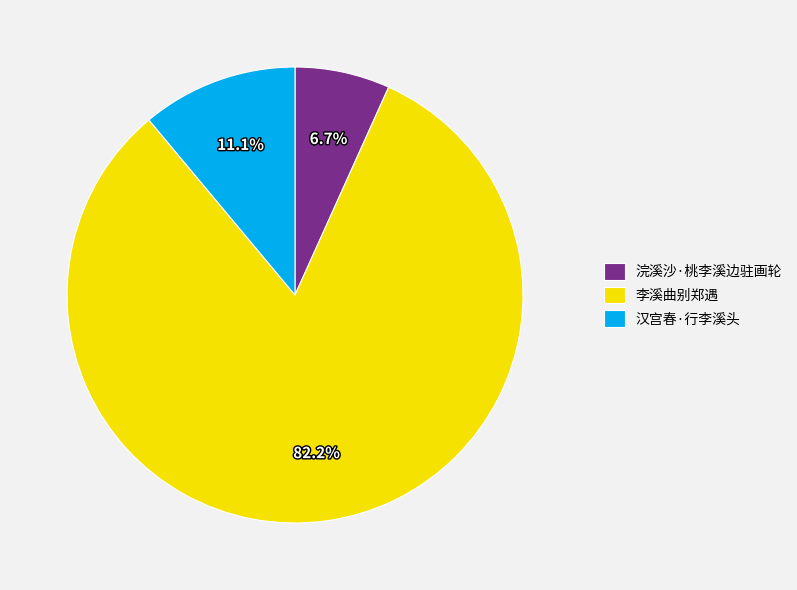

Rank the categories by value from highest to lowest.

李溪曲别郑遇, 汉宫春·行李溪头, 浣溪沙·桃李溪边驻画轮